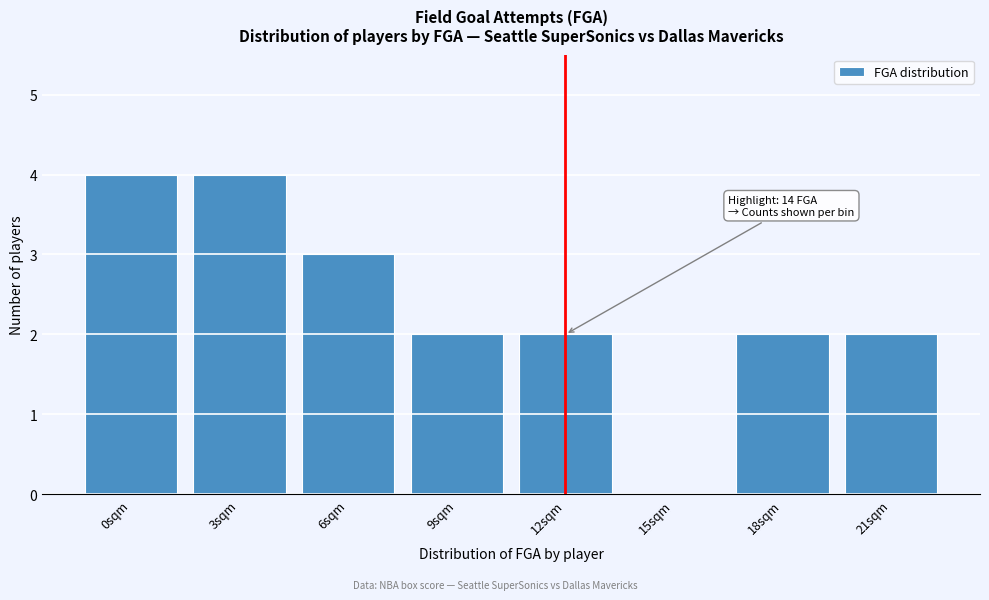

Reading left to right, transcribe all the data shown in this chart.

0sqm=4	3sqm=4	6sqm=3	9sqm=2	12sqm=2	15sqm=0	18sqm=2	21sqm=2